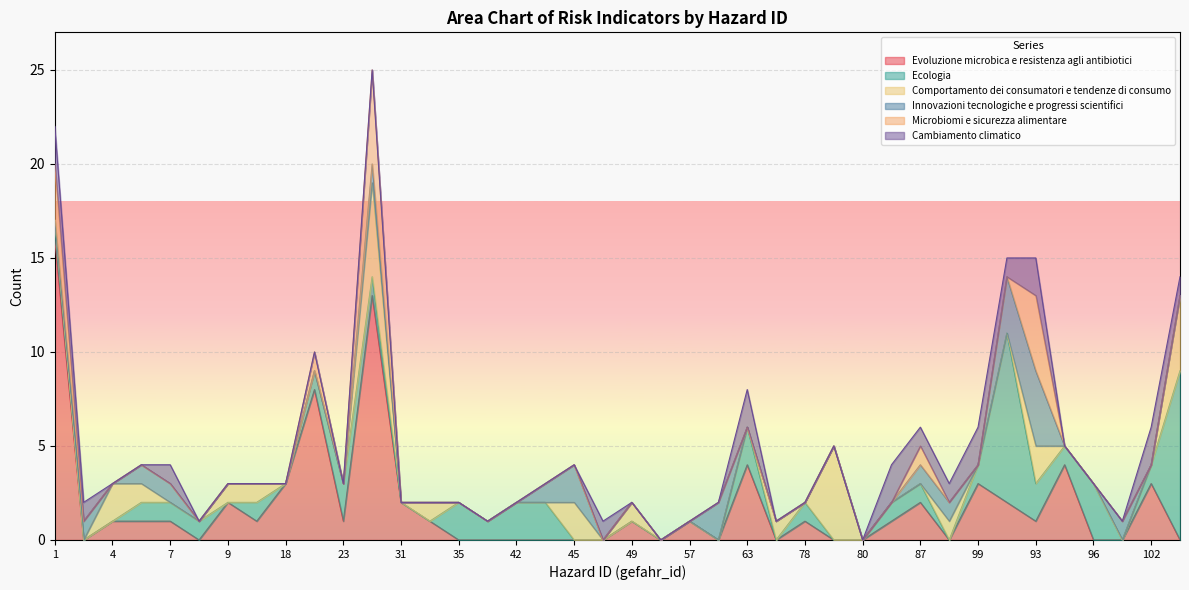

Which series ends up on top after the final intersection of Microbiomi e sicurezza alimentare and Evoluzione microbica e resistenza agli antibiotici?

Evoluzione microbica e resistenza agli antibiotici